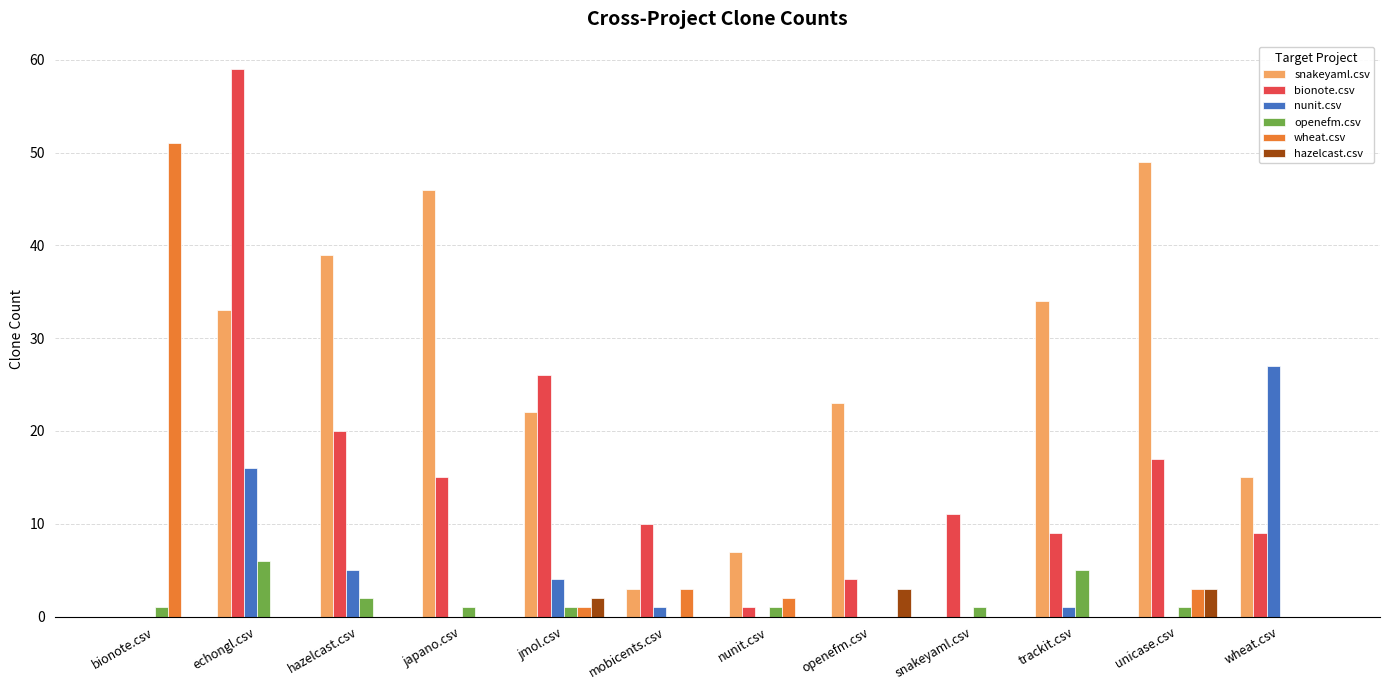

What are all the series names shown in the legend?

snakeyaml.csv, bionote.csv, nunit.csv, openefm.csv, wheat.csv, hazelcast.csv